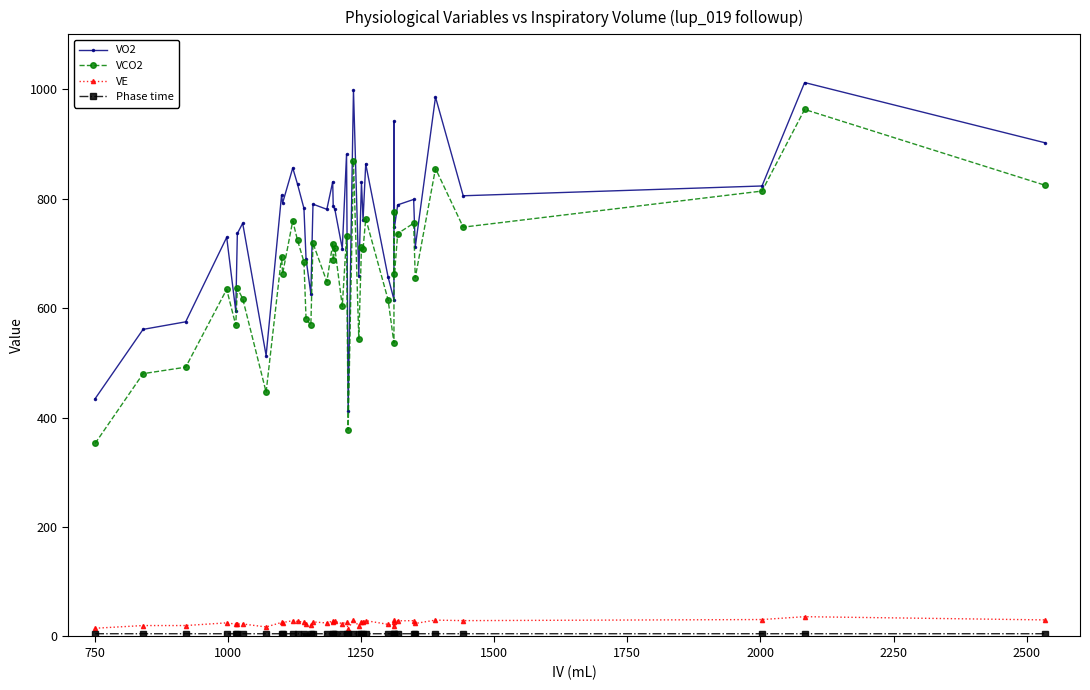

How many interior local valleys does the VE series have?

14